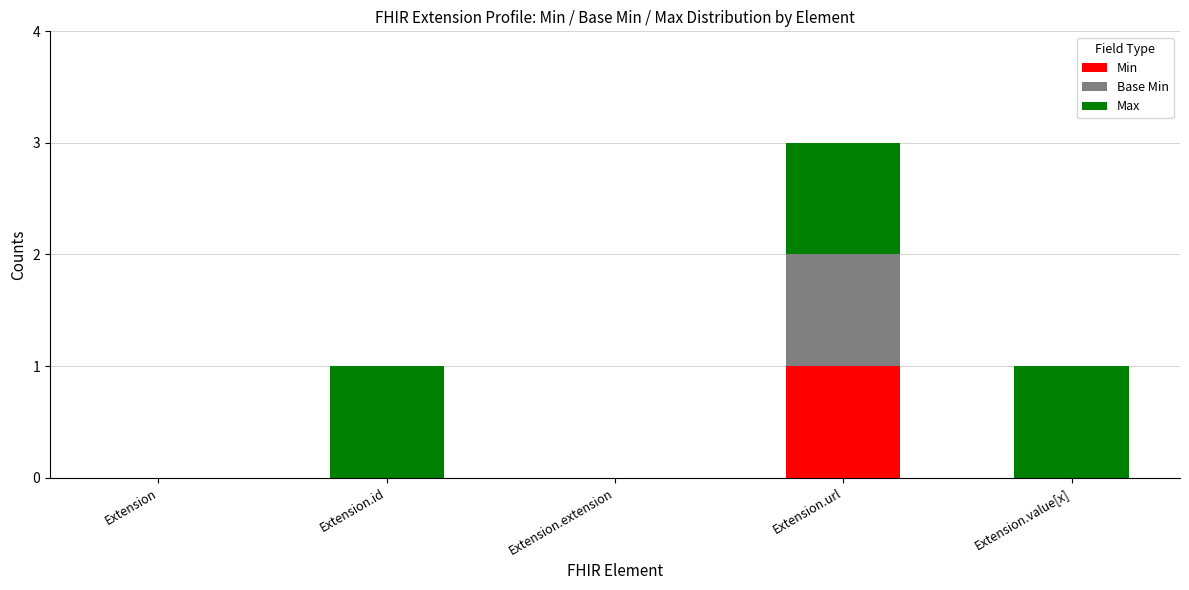

At which category is the sum across all series the highest?

Extension.url